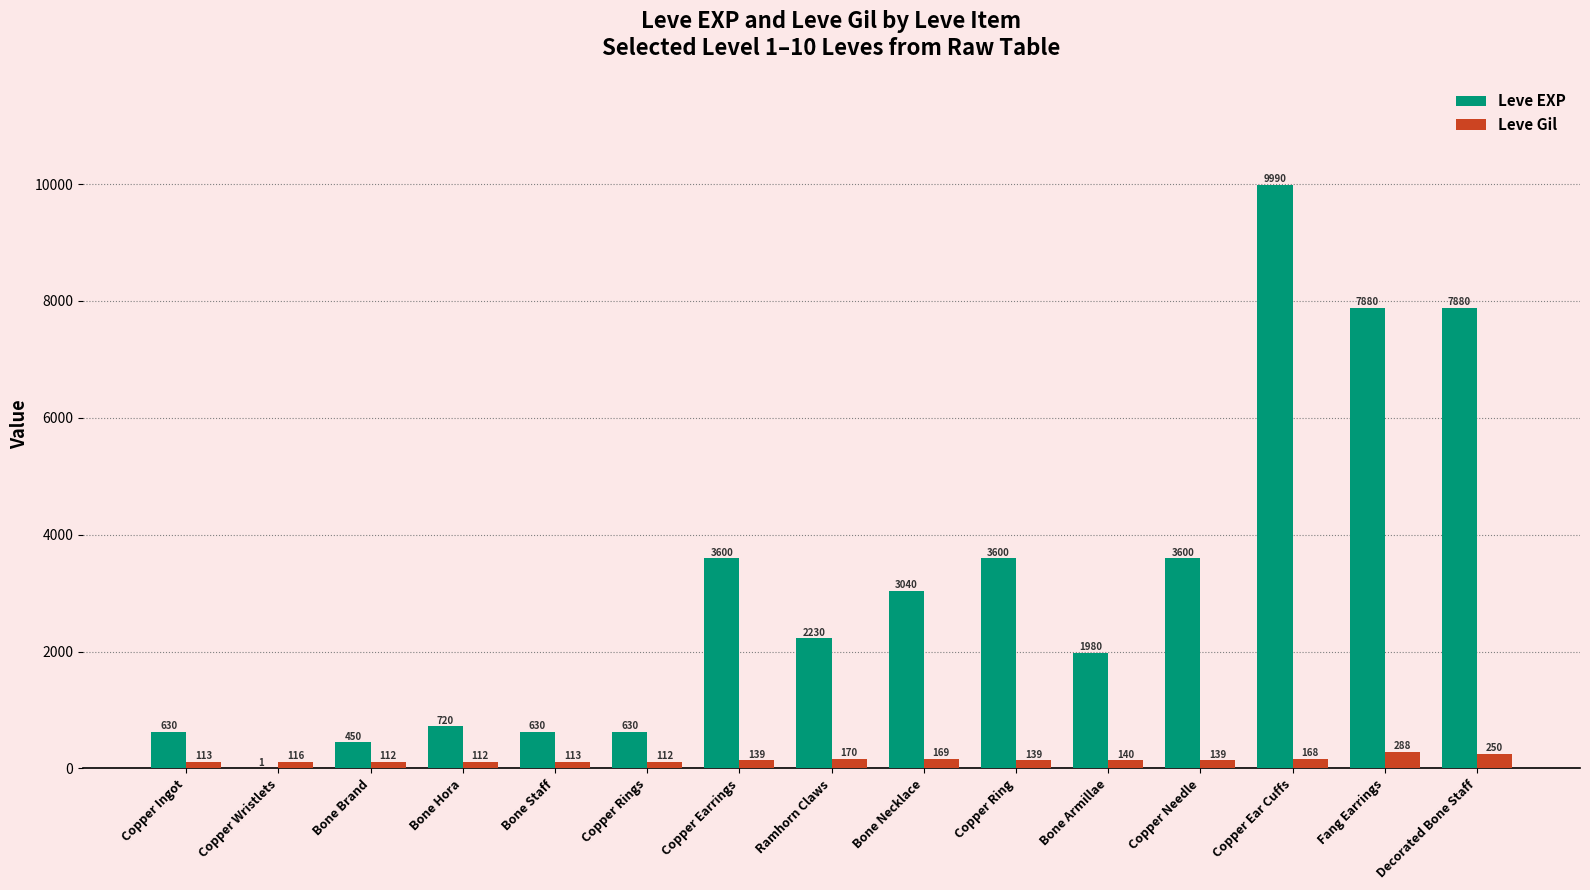

Which label corresponds to the largest value in the chart?

Copper Ear Cuffs